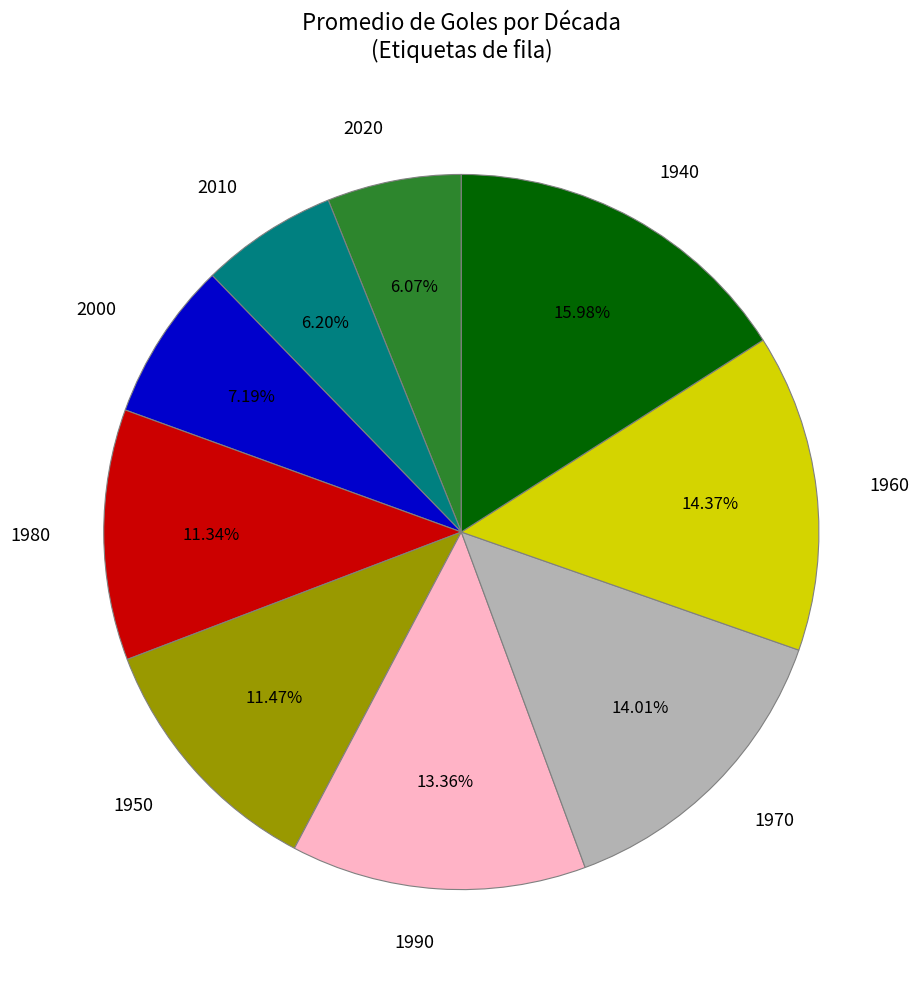

Which category has the biggest portion of the pie?

1940